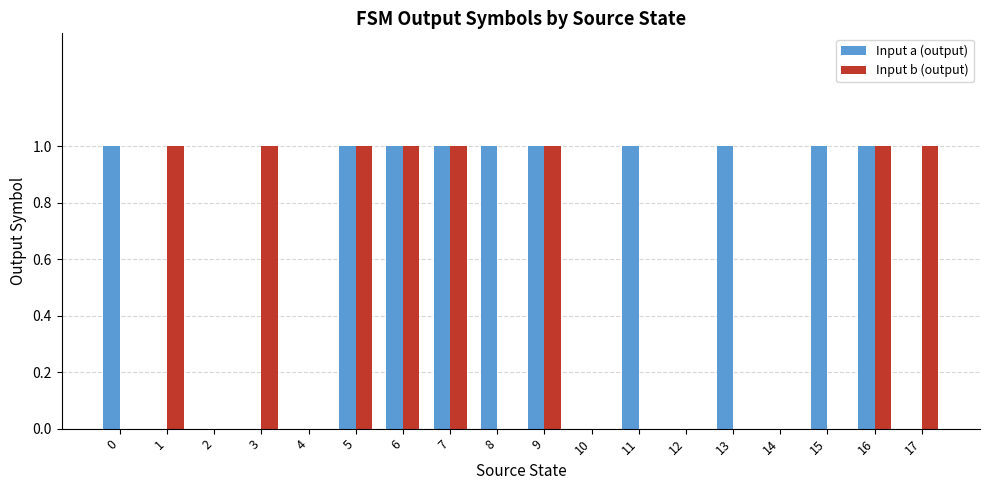

Between 3 and 12, which series saw the biggest shift?

Input b (output)